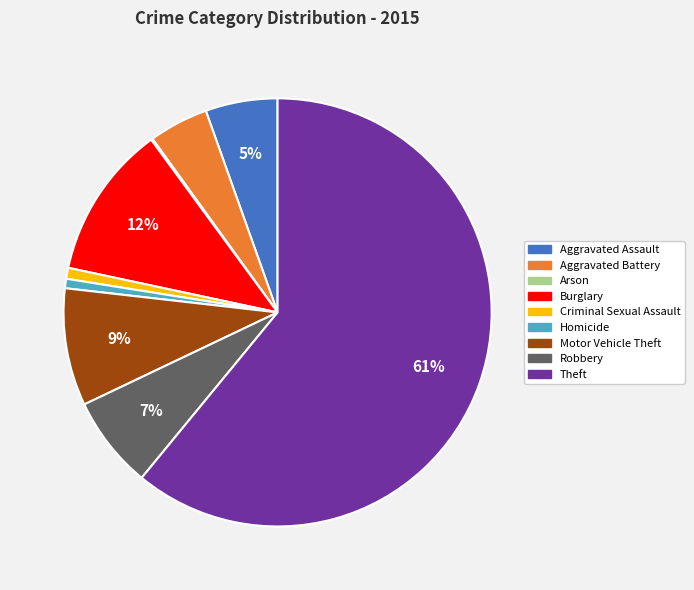

Which slice is the largest?

Theft